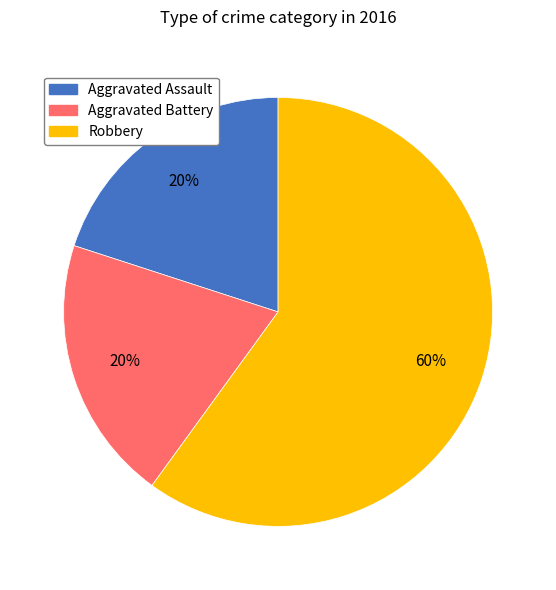

Is there any slice that represents more than half of the pie?

Yes